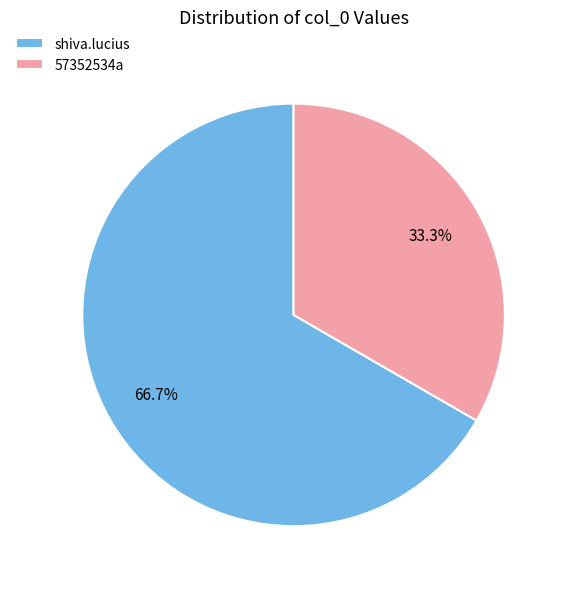

What is the total percentage of shiva.lucius and 57352534a?

100.0%